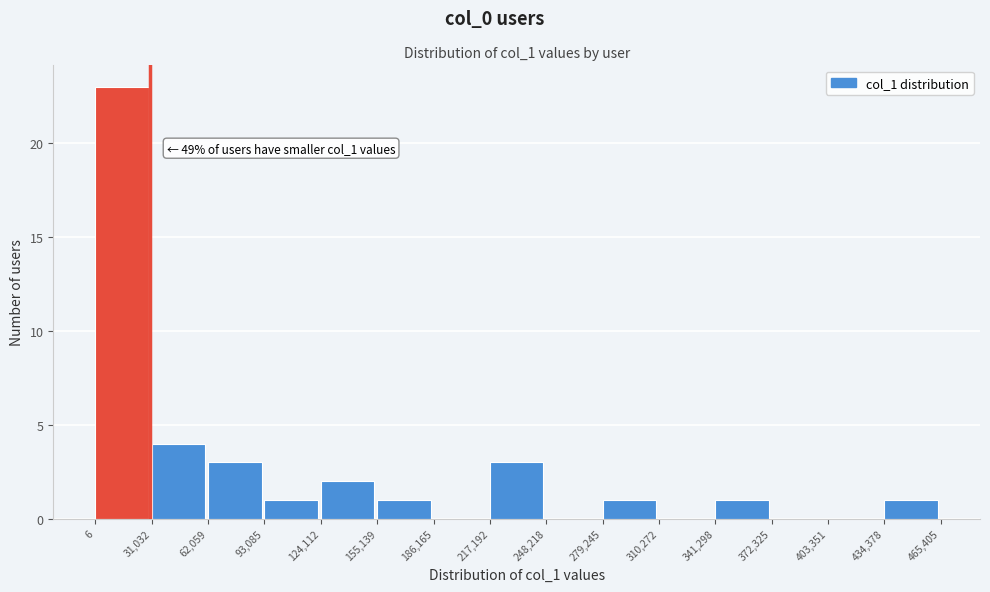

Over which range of the x-axis is the bar tallest?

6 to 31,032